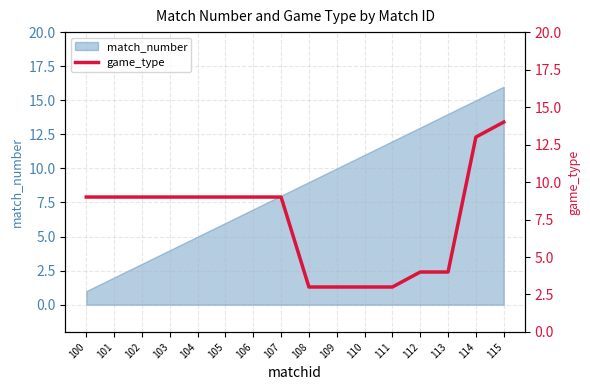

The match_number series shows 6 at 115. True or false?

False